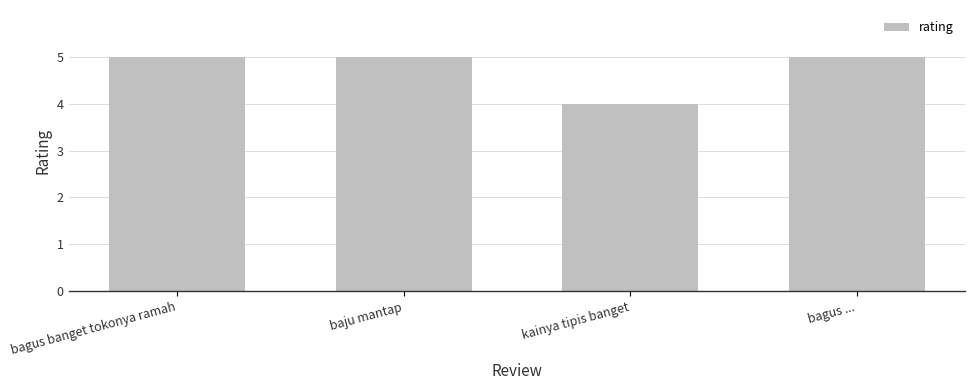

What is the label of the 1st bar from the right?

bagus ...